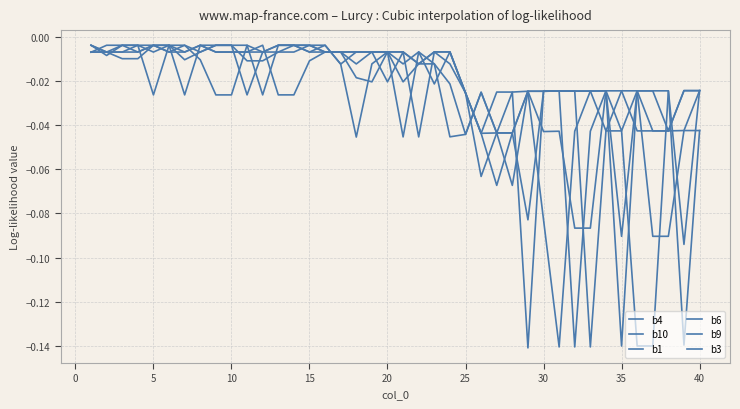

Which category has the highest value in the b10 series?

15